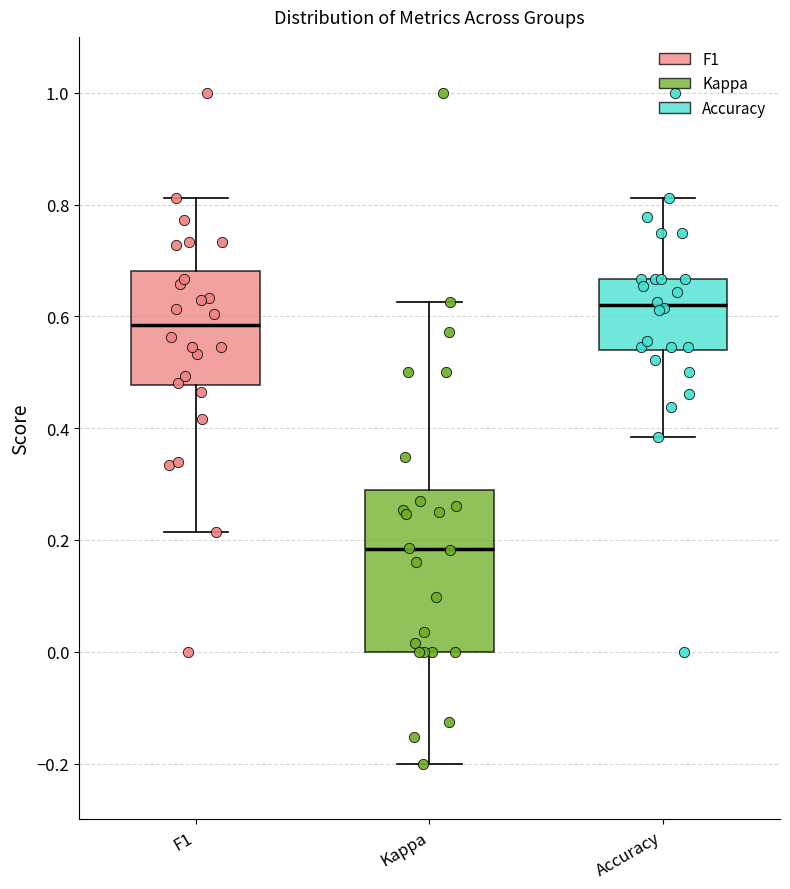

Which box has the lowest median line?

Kappa